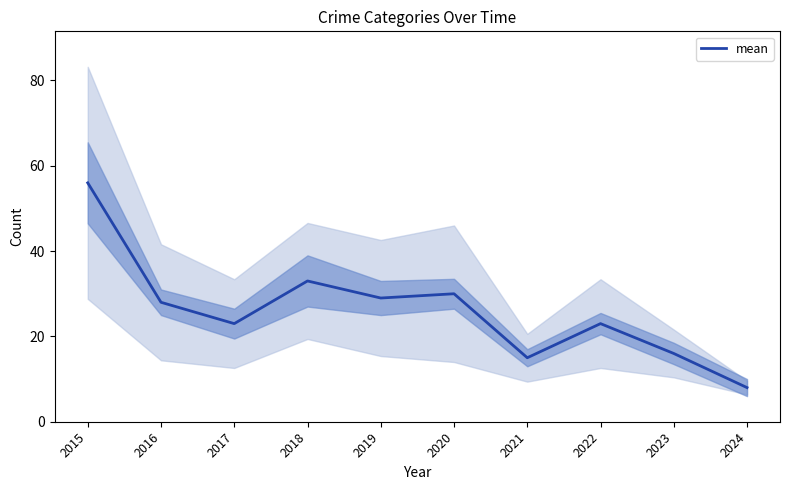

What is the value of the 3rd point from the left?

23